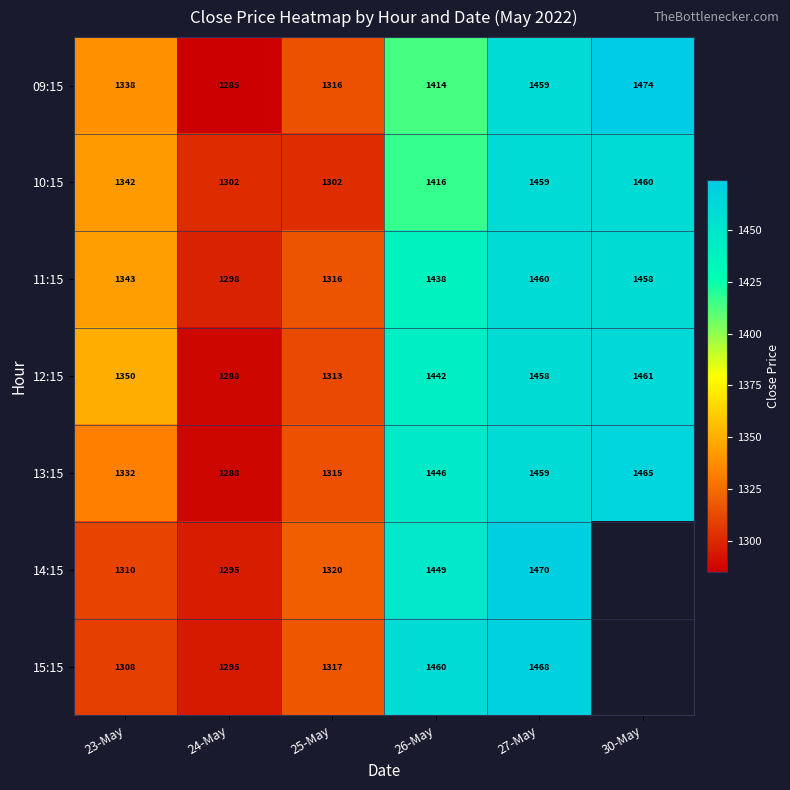

Is the value of 15:15 at 24-May greater than the value of 14:15 at 23-May?

No